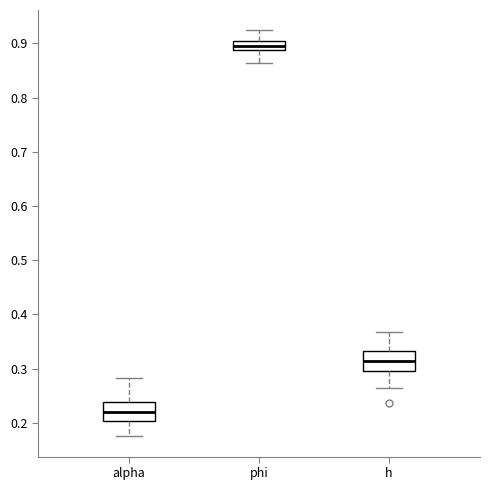

Which box has the highest median line?

phi